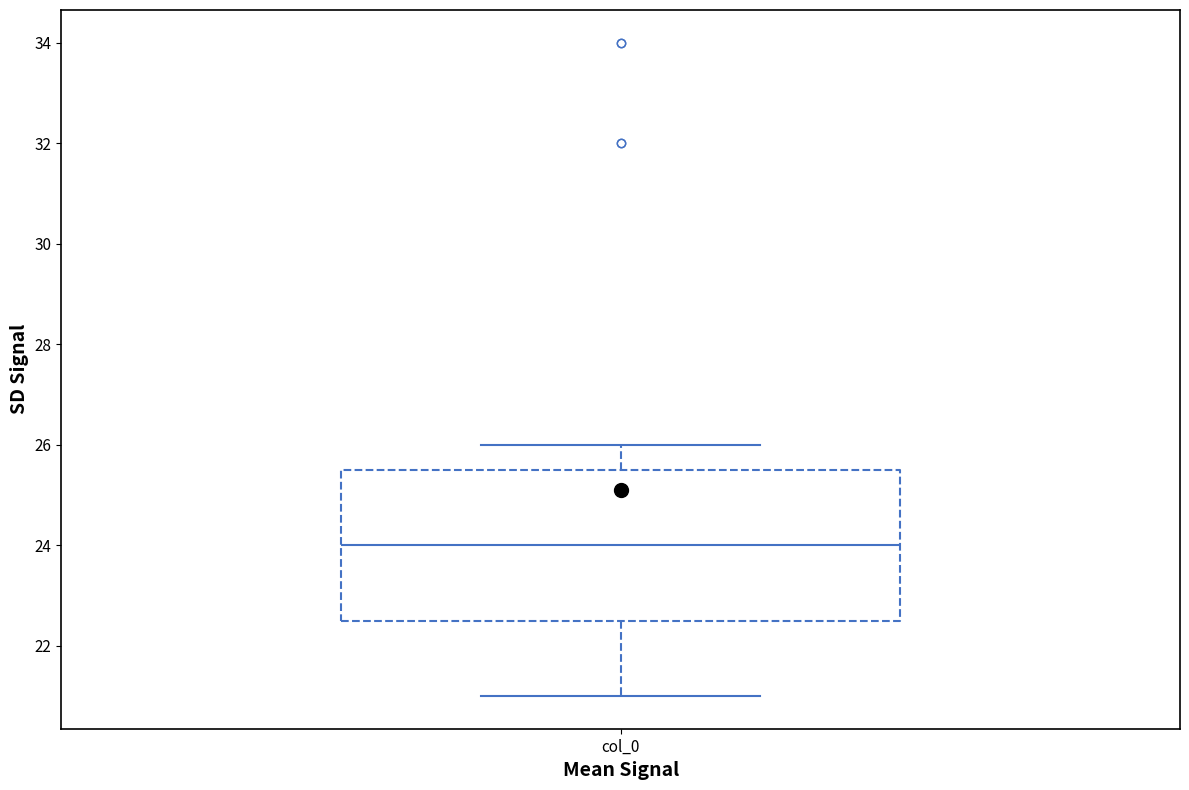

Where does the upper whisker of the box for col_0 end on the y-axis? The values are not printed on the chart, so give them approximately, as read against the axis.

26.0